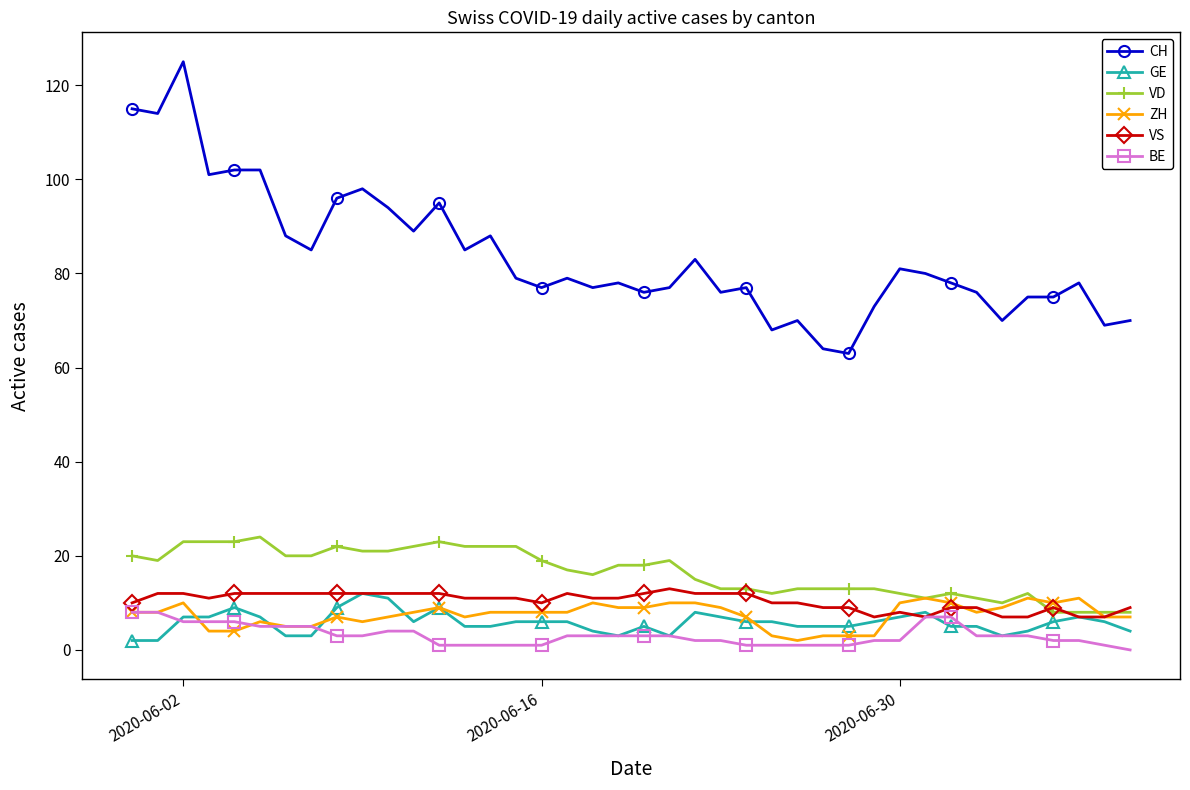

What are all the series names shown in the legend?

CH, GE, VD, ZH, VS, BE